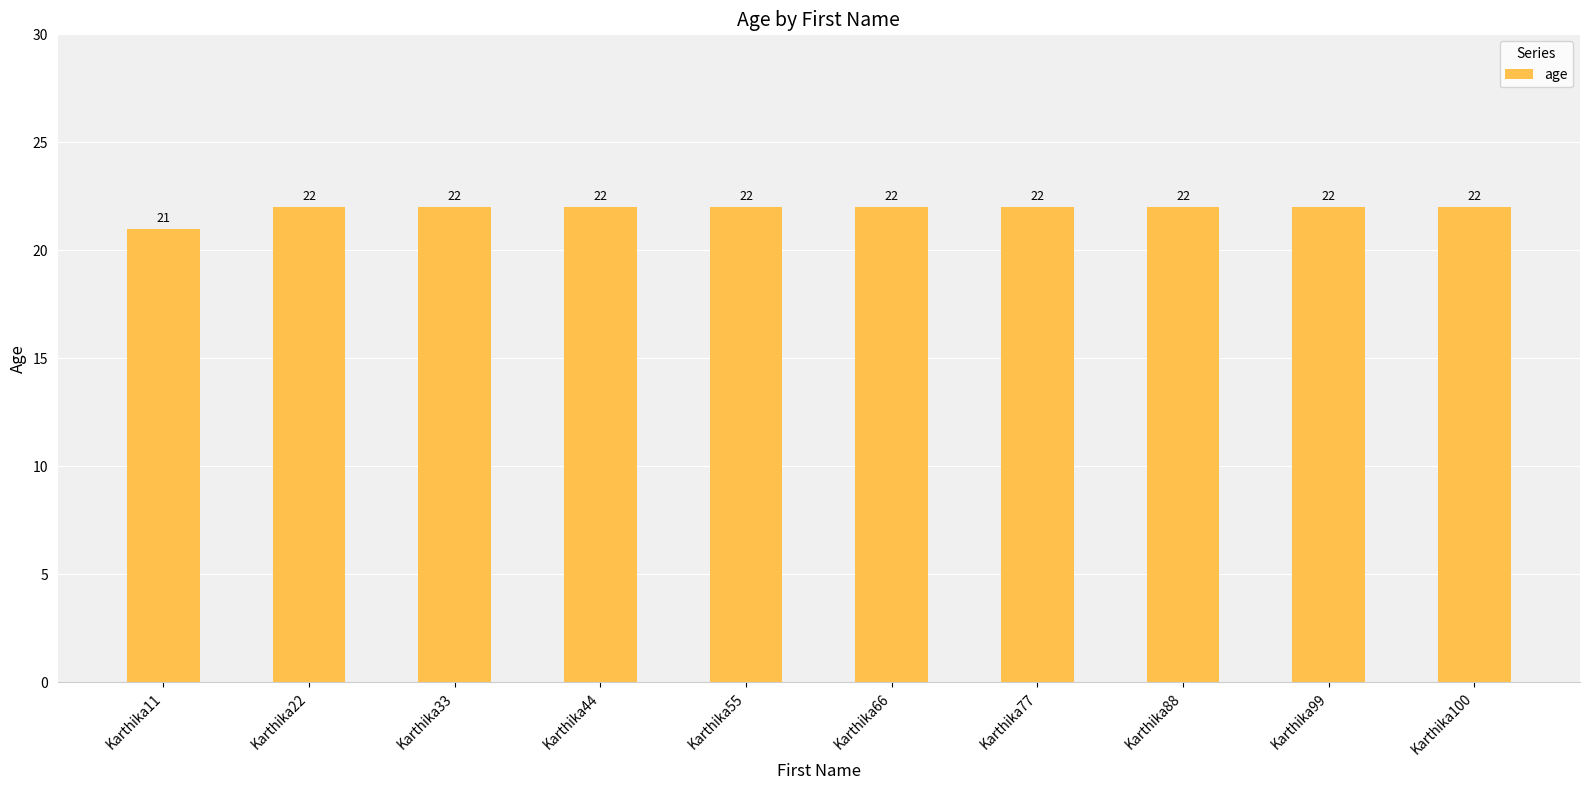

Reading left to right, what are all the values shown in this chart?

Karthika11=21	Karthika22=22	Karthika33=22	Karthika44=22	Karthika55=22	Karthika66=22	Karthika77=22	Karthika88=22	Karthika99=22	Karthika100=22